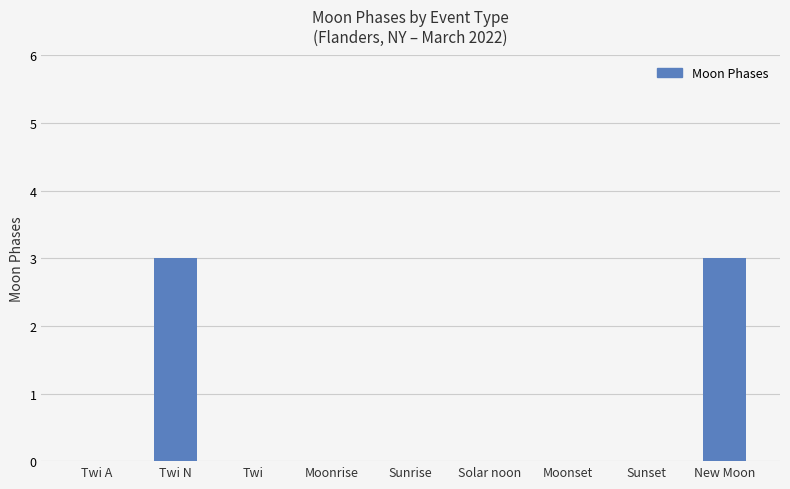

Between New Moon and Moonrise, which is larger?

New Moon